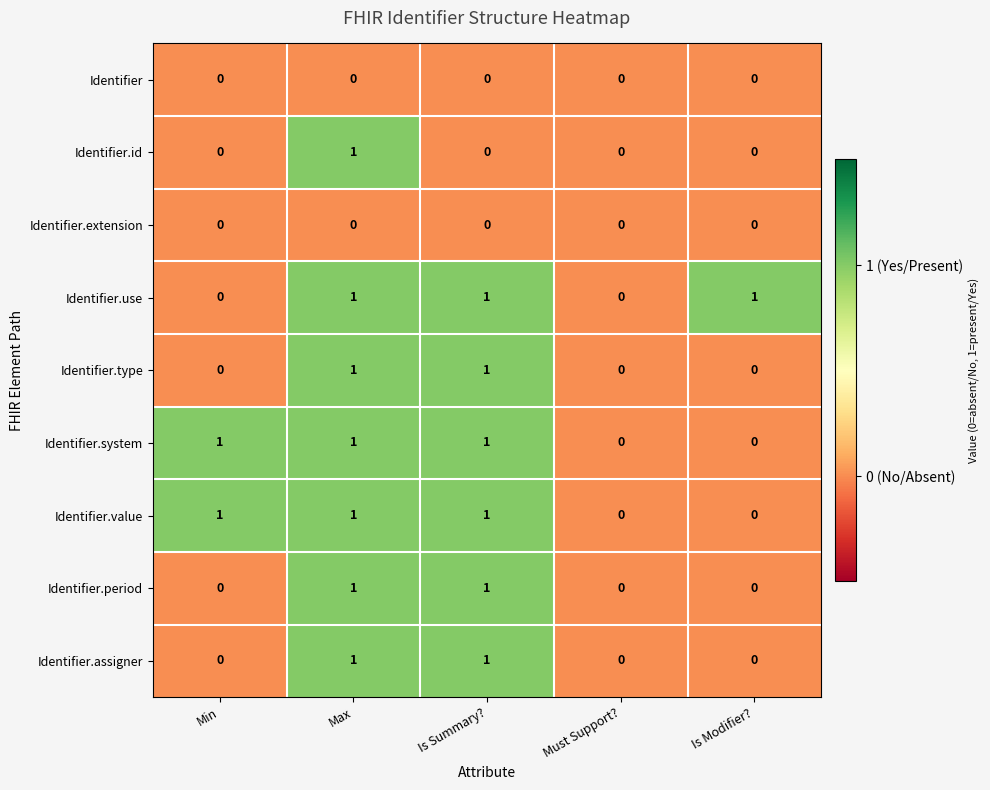

The value of Identifier.use at Must Support? is 0. True or false?

True